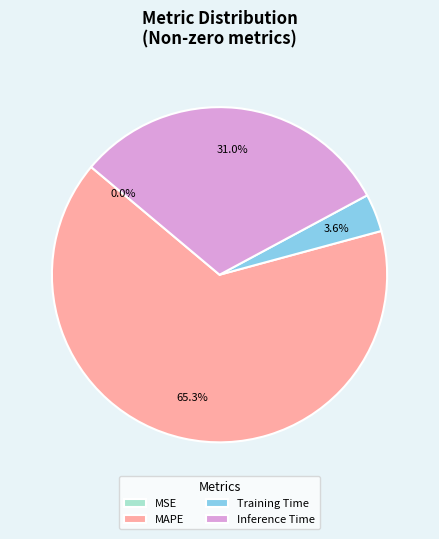

Which slice represents more than half of the pie?

MAPE